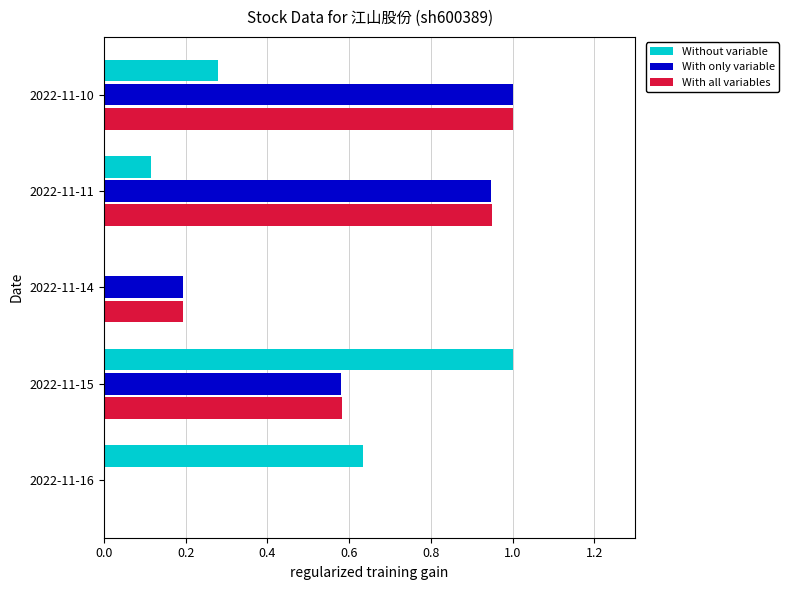

Is it true that With all variables equals 1.0 at 2022-11-10?

True